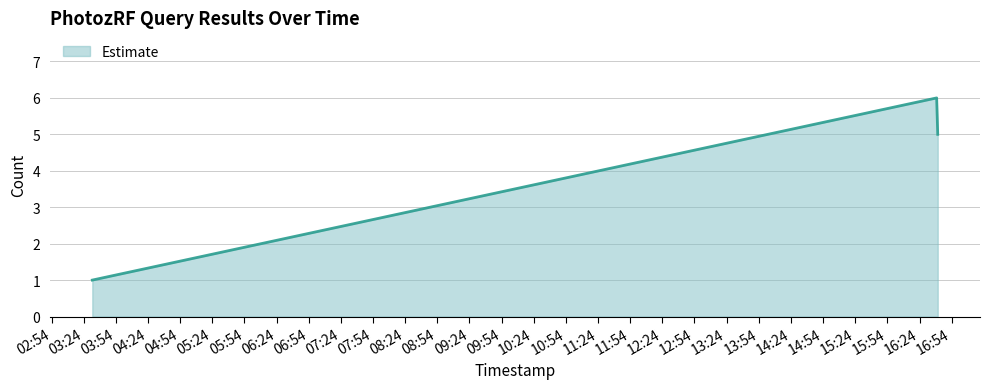

What is the average value?

4